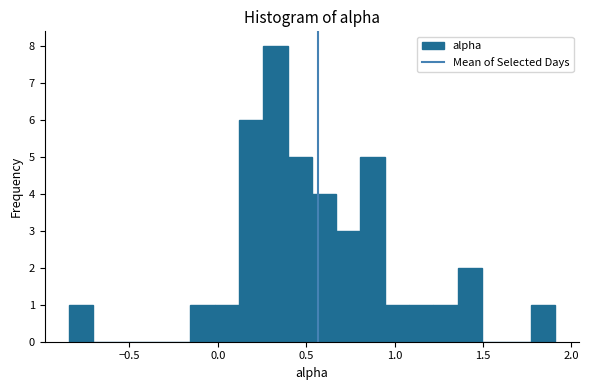

Read against the x-axis, roughly where is the centre of the tallest bar?

0.35